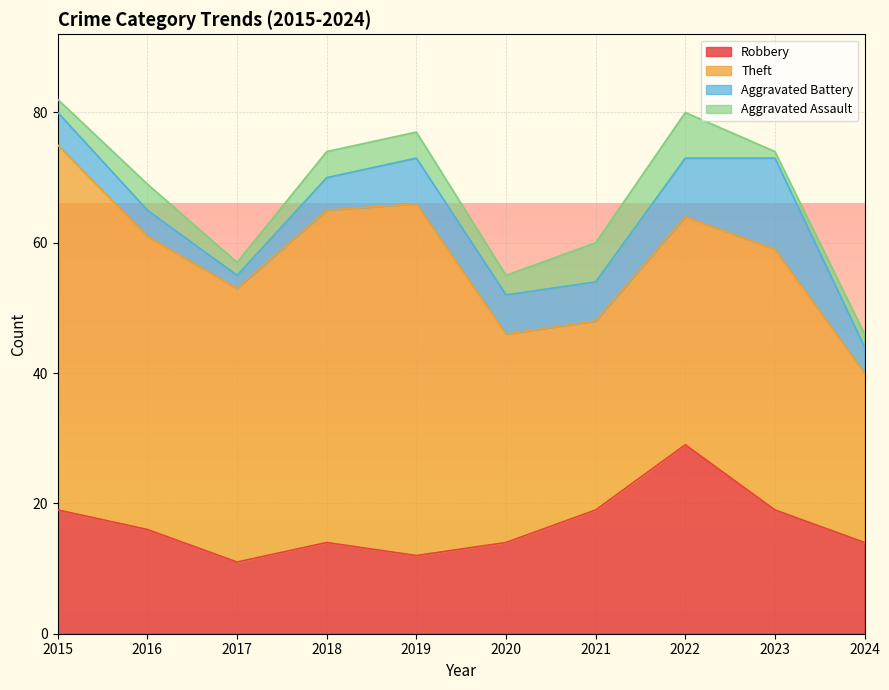

Rank the series by their maximum value, from lowest to highest.

Aggravated Assault, Aggravated Battery, Robbery, Theft